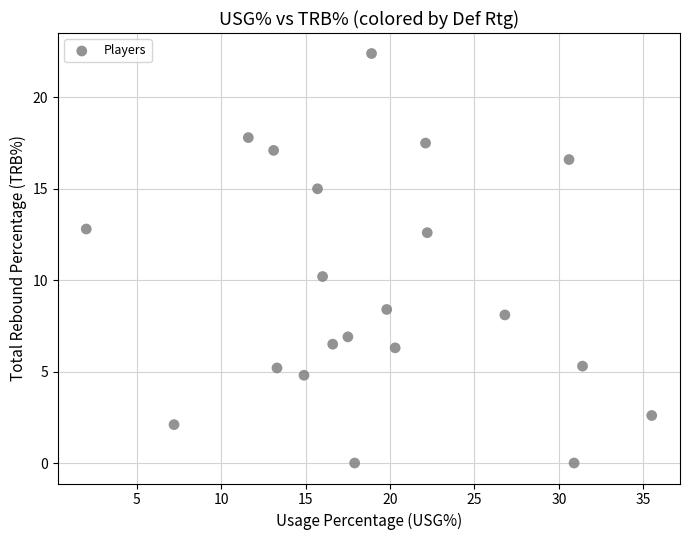

What is the range of Y values (max minus min)?

22.4